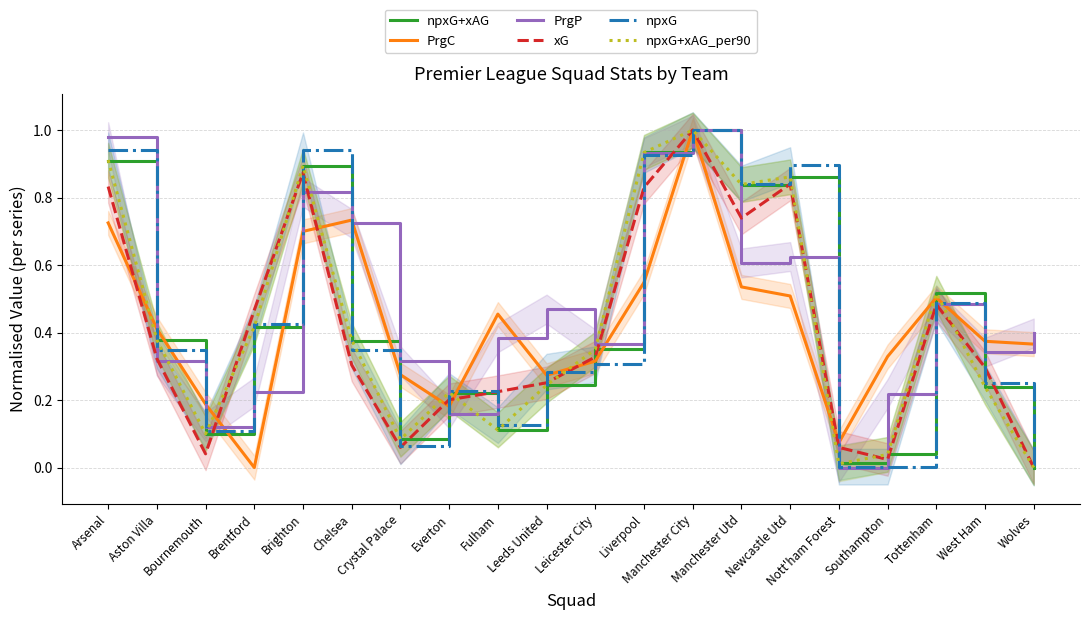

List the series in order of their peak value, lowest first.

npxG+xAG_per90, npxG, xG, npxG+xAG, PrgC, PrgP